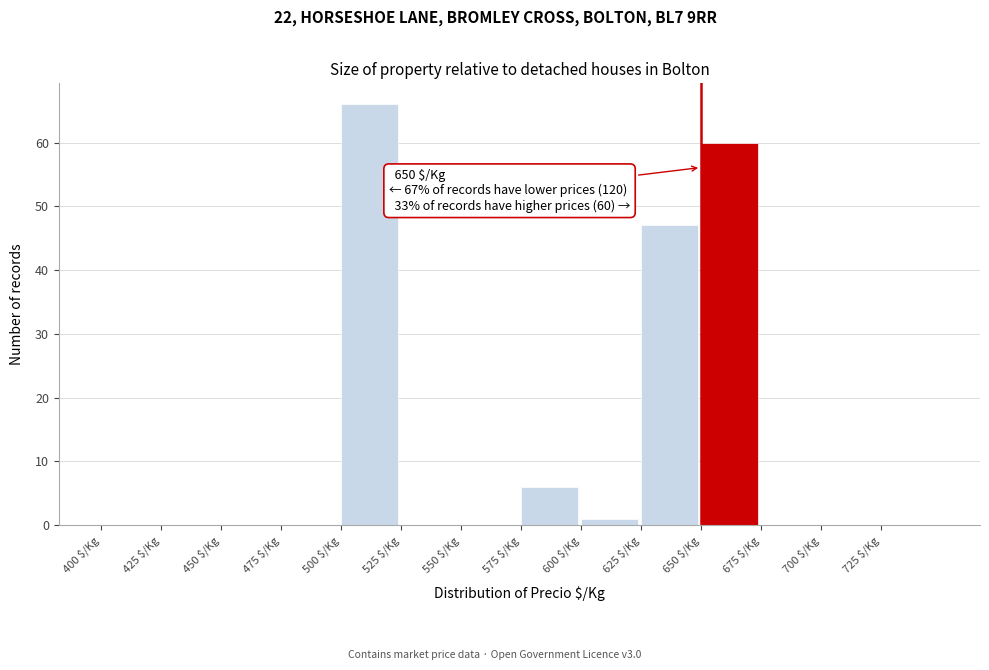

Which range on the x-axis has the tallest bar?

500 to 525